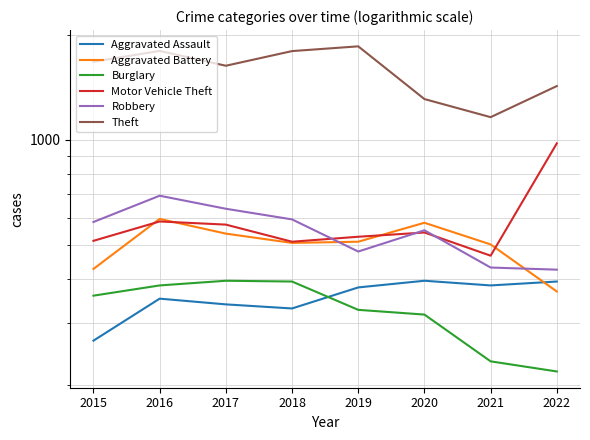

At which category is the sum across all series the highest?

2016